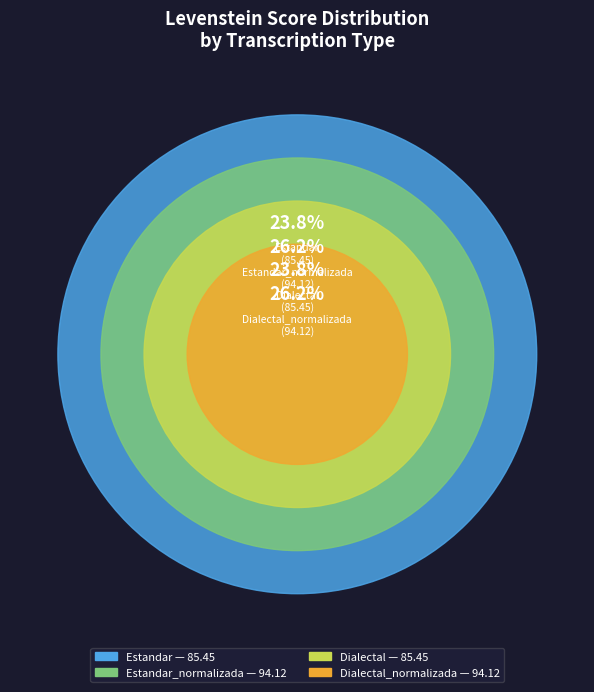

Which has a higher value, Dialectal or Estandar_normalizada?

Estandar_normalizada